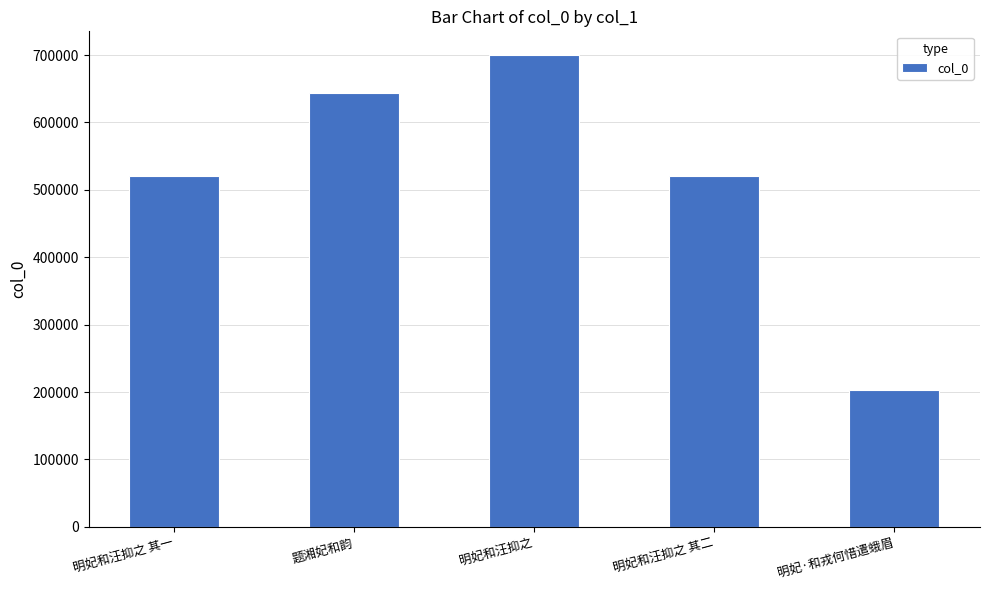

What is the ratio of the value at 题湘妃和韵 to the value at 明妃·和戎何惜遣蛾眉?

3.2